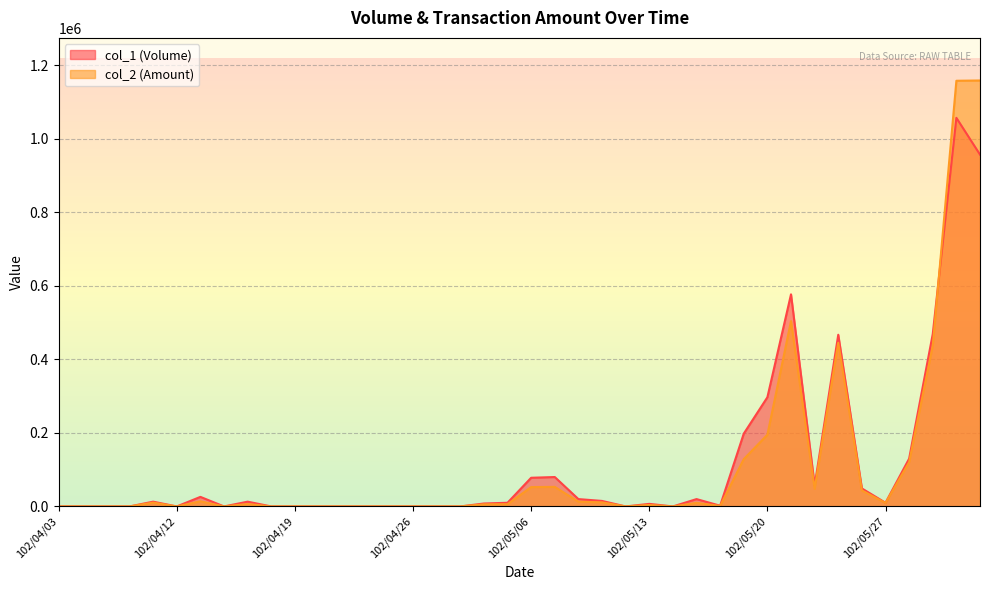

At which label is col_1 (Volume) closest to 528500?

102/05/21